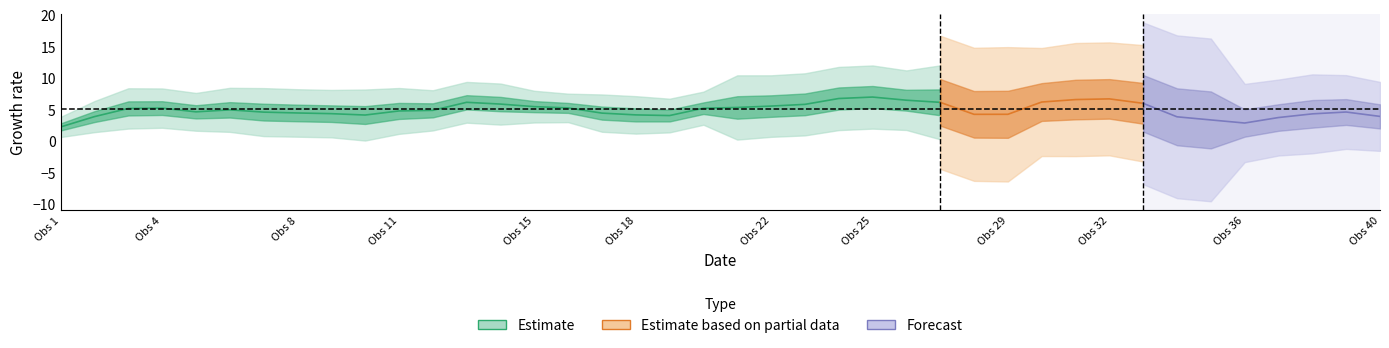

What is the difference between the second highest and second lowest values?

9.0